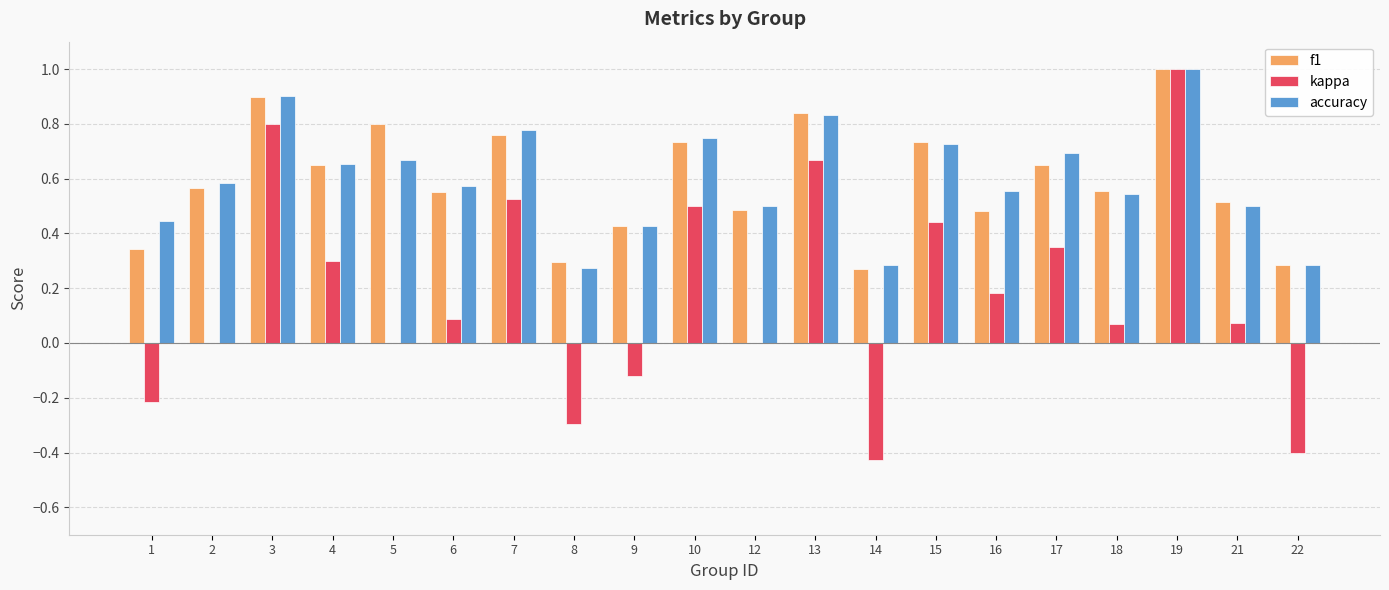

True or false: f1 has a value of 0.6 at 17.

True